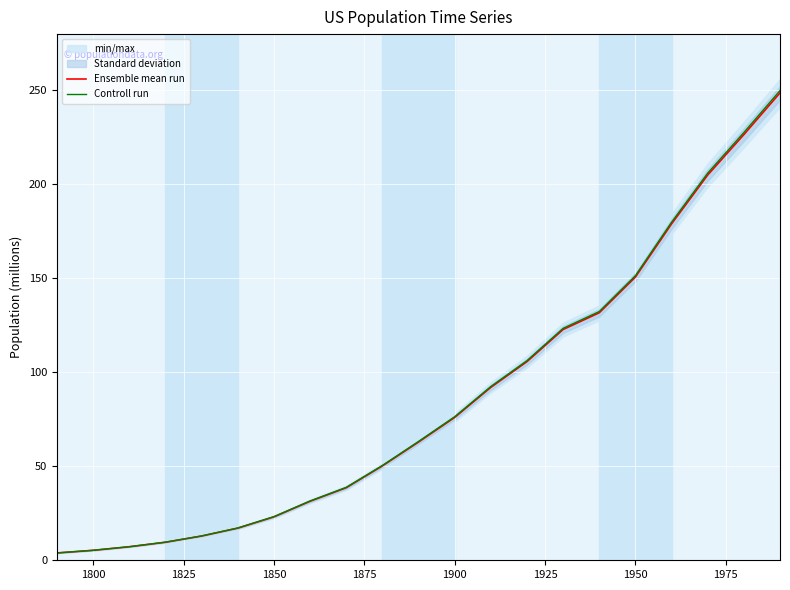

Rank the series by their maximum value, from lowest to highest.

Ensemble mean run, Controll run